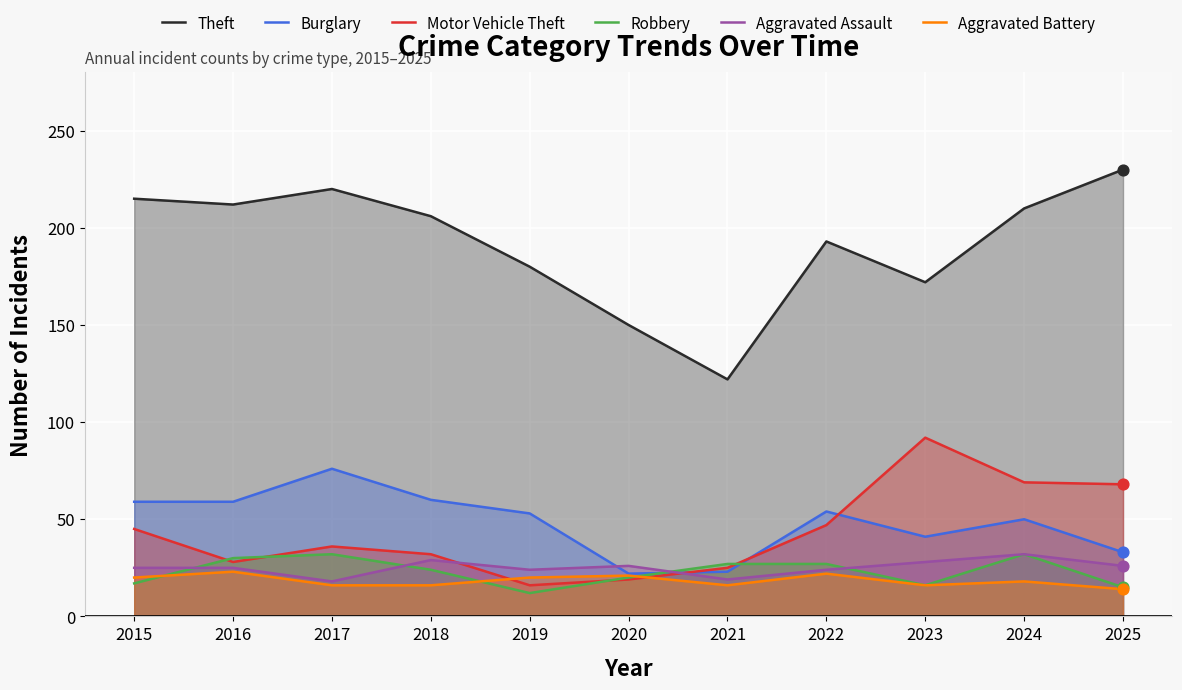

Which series has the largest total across all categories?

Theft